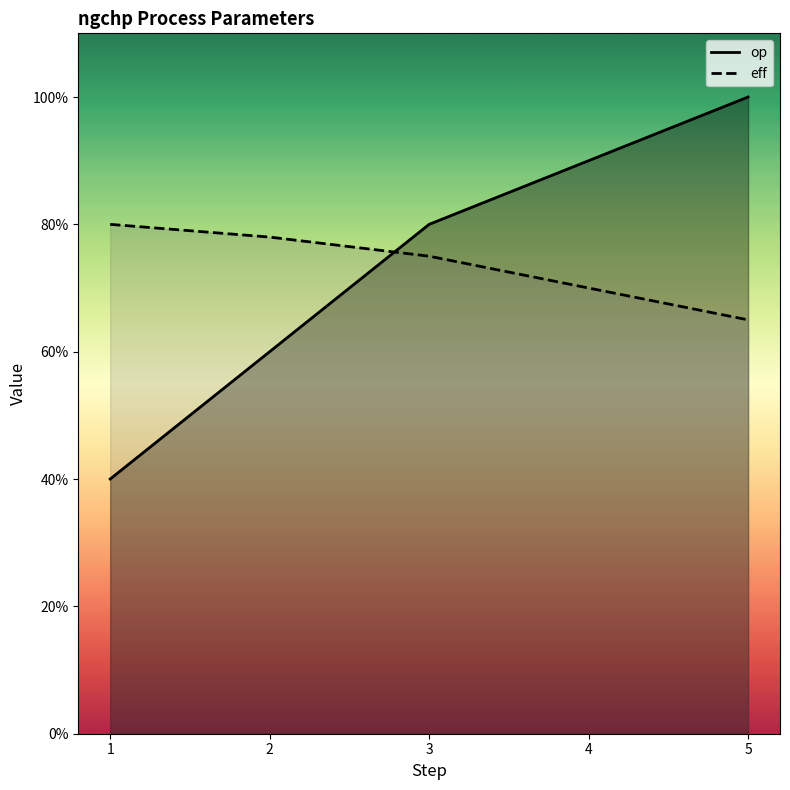

Which category has the highest value across all series?

5